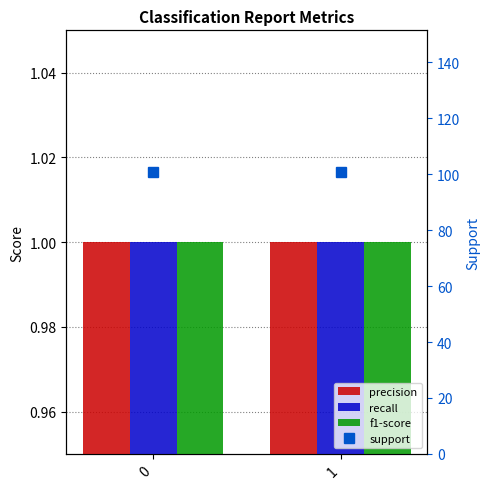

What is the sum of the support values at 0 and 1?

202